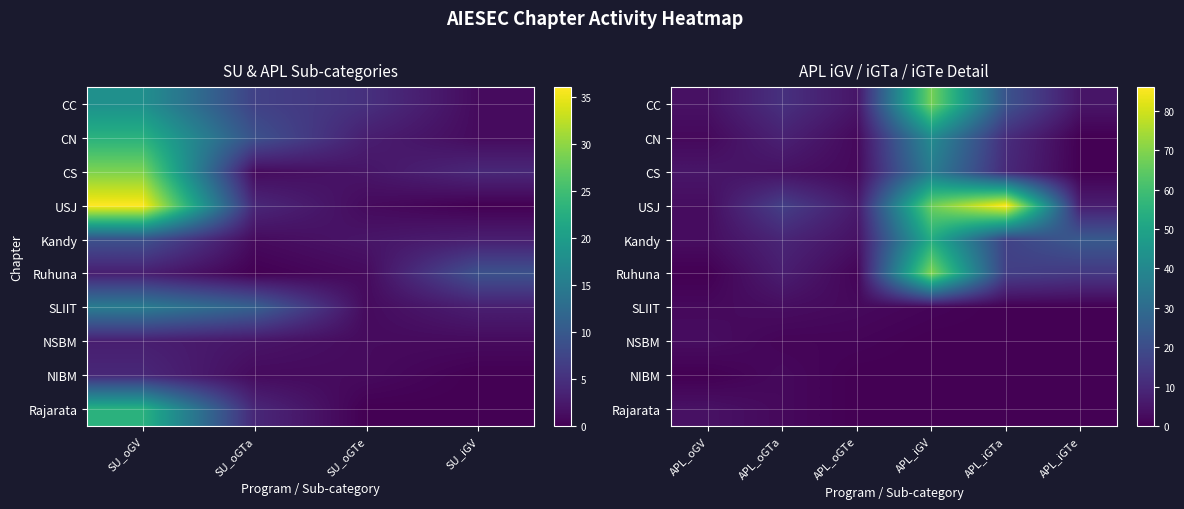

What is the sum of all CN values?

64